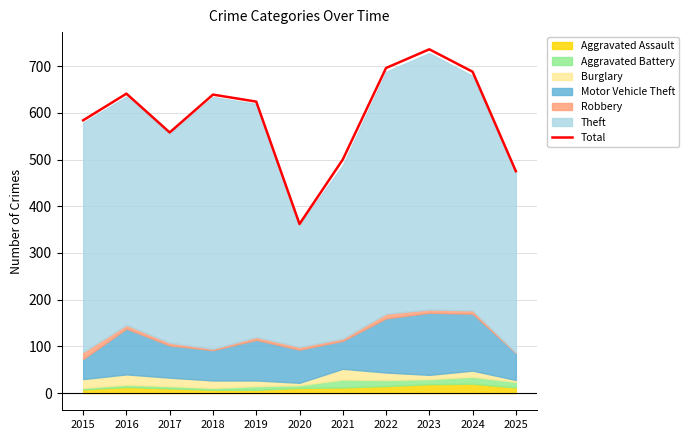

Where is the data nearest to the value 549?

2017